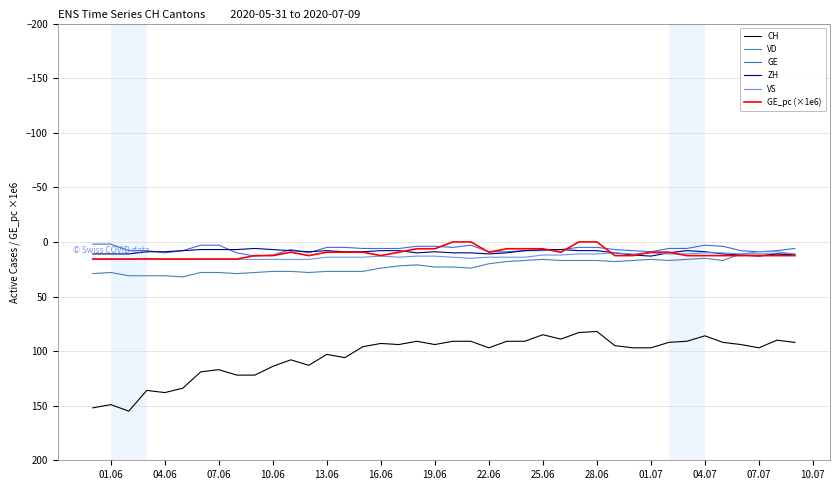

Which series has the largest range (max minus min)?

CH